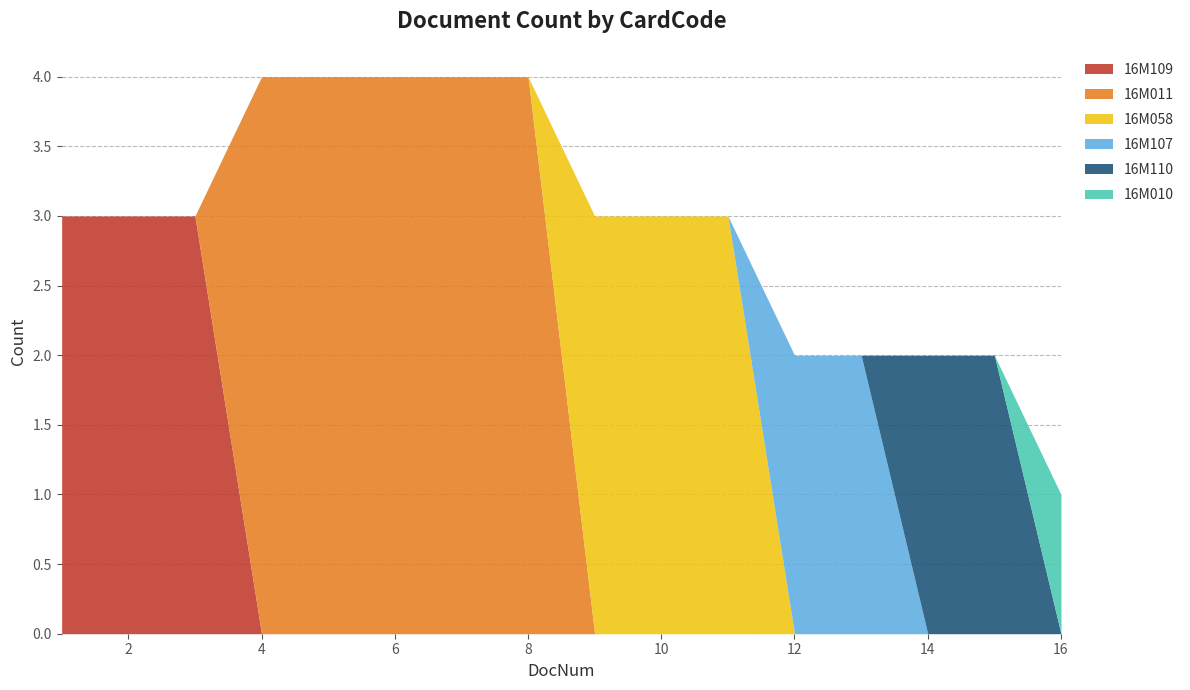

Does the chart have visible grid lines?

Yes